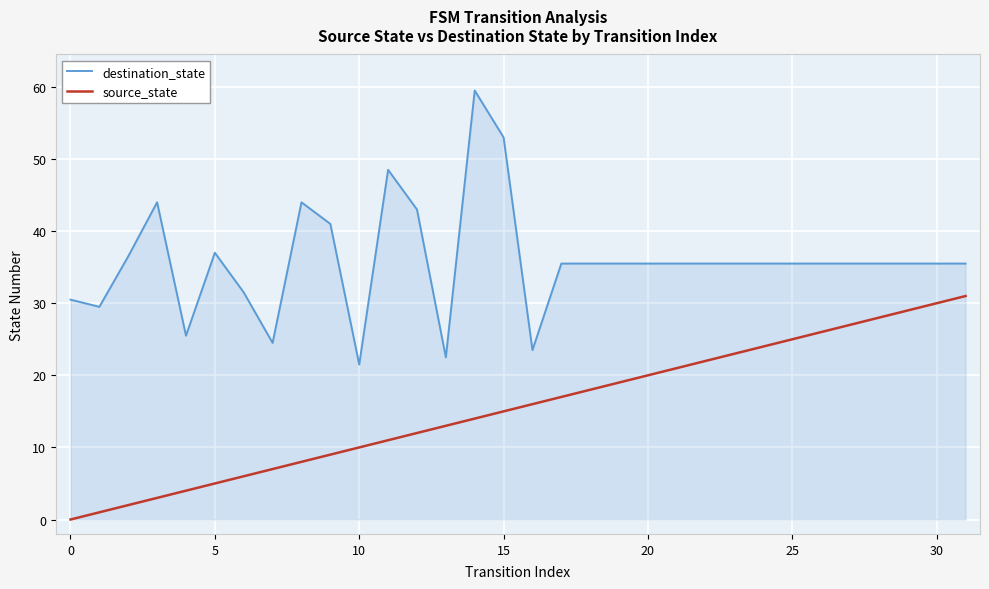

What is the difference between the maximum and minimum values in the source_state series?

31.0